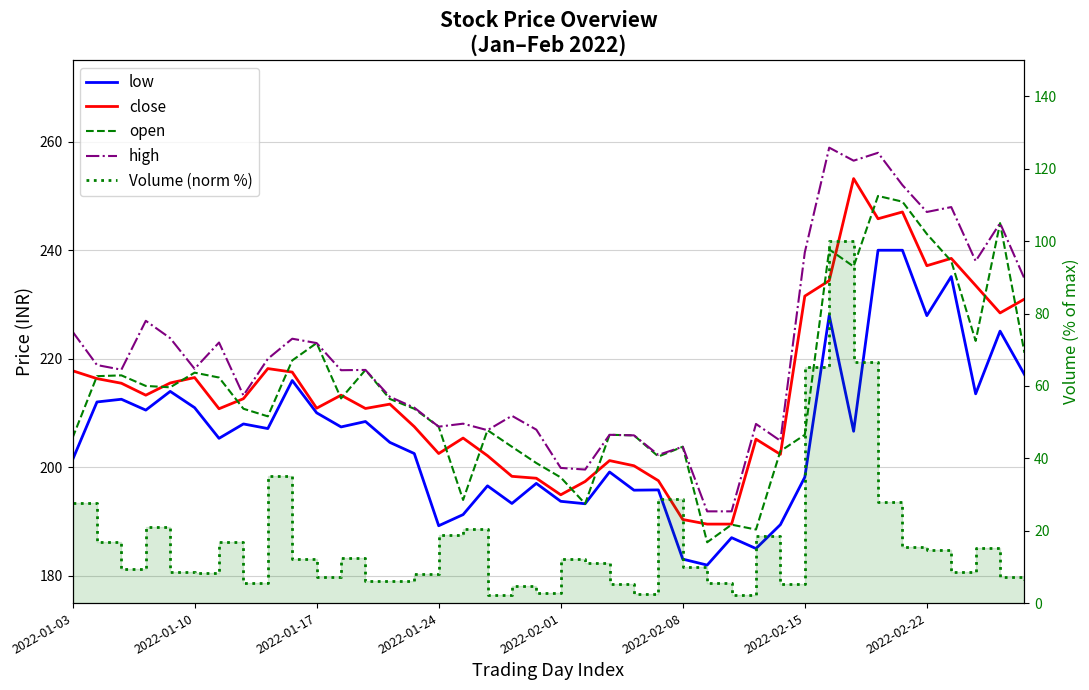

True or false: low and close intersect in this chart.

False